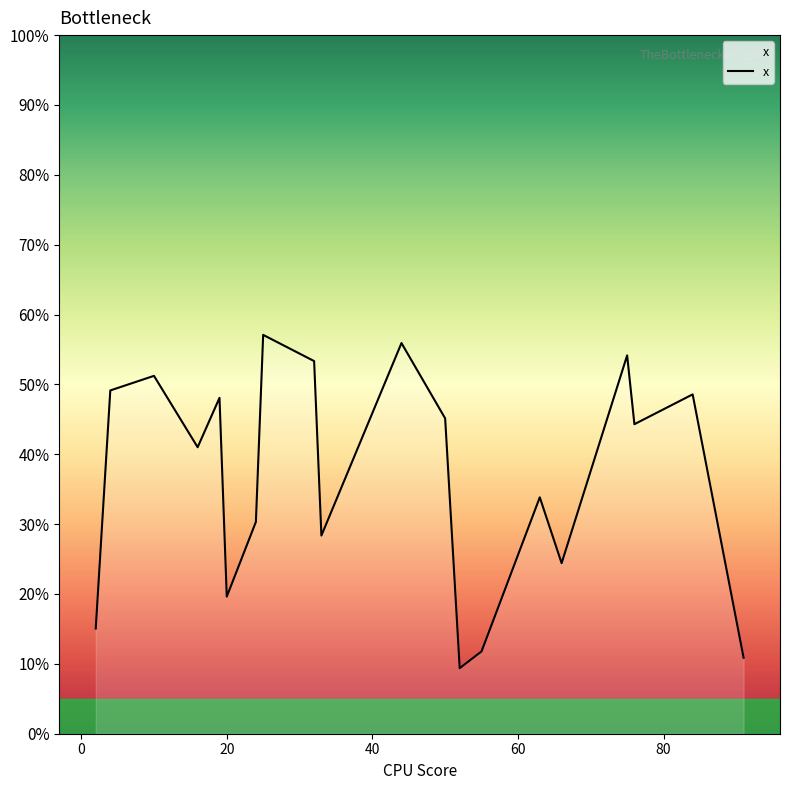

What is the minimum value shown in the chart?

0.1